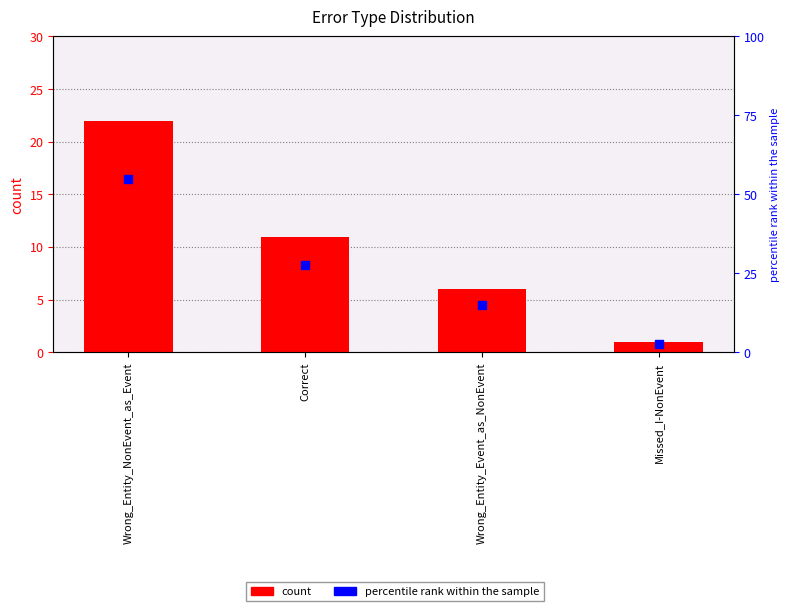

Which series contains the highest Y value?

percentile rank within the sample